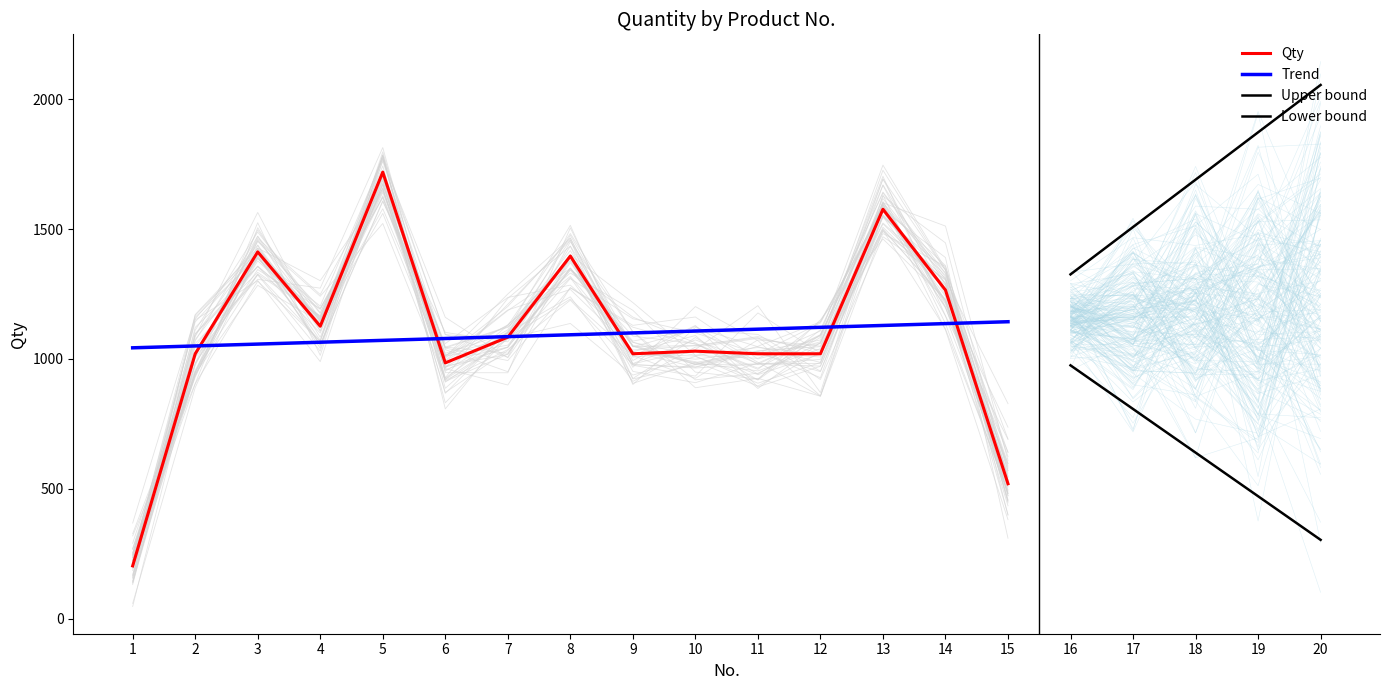

True or false: there are more than 0 points higher than both neighbors.

True